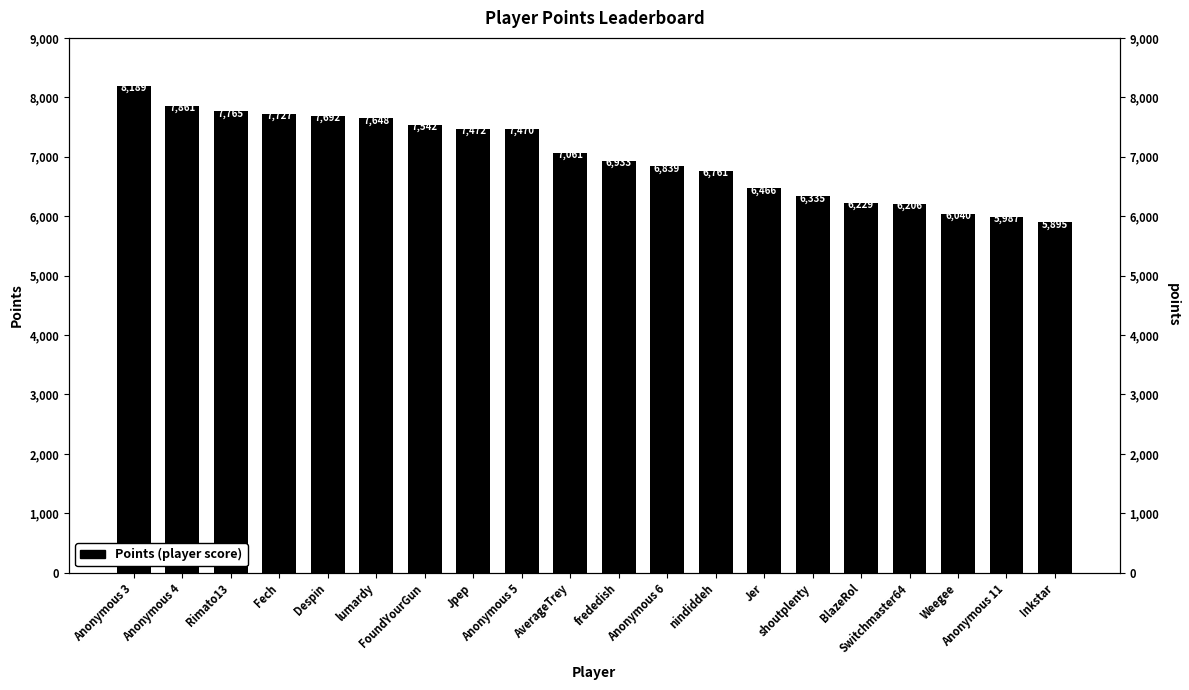

What is the change in value from Weegee to Anonymous 11?

+53